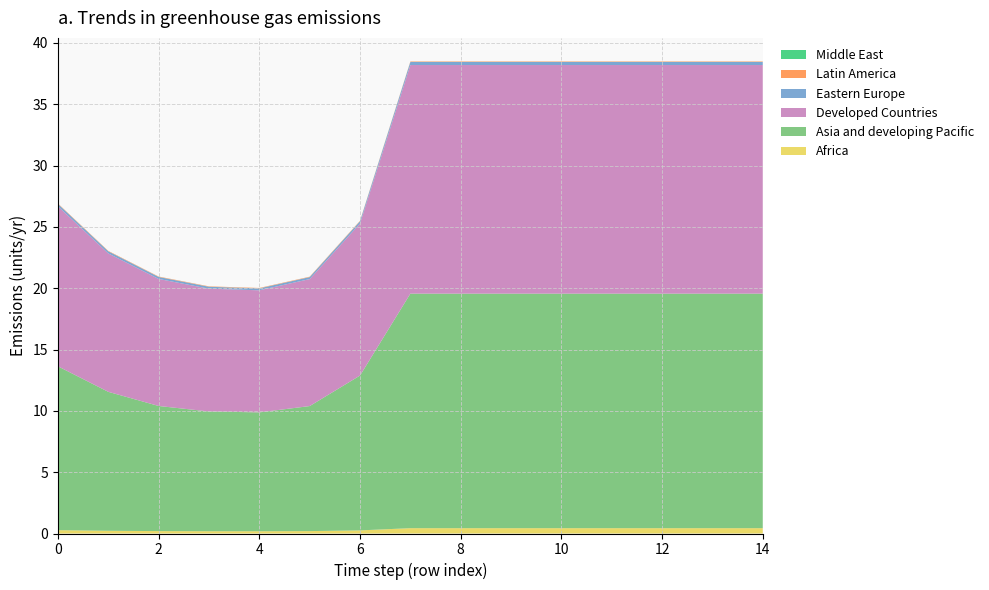

Reading left to right, list all the values displayed in this chart.

col_2: 0.3	0.2	0.2	0.2	0.2	0.2	0.3	0.4	0.4	0.4	0.4	0.4	0.4	0.4	0.4
col_3: 0.0	0.0	0.0	0.0	0.0	0.0	0.0	0.0	0.0	0.0	0.0	0.0	0.0	0.0	0.0
col_4: 13.0	11.3	10.4	10.0	10.0	10.4	12.4	18.6	18.6	18.6	18.6	18.6	18.6	18.6	18.6
col_5: 0.0	0.0	0.0	0.0	0.0	0.0	0.0	0.0	0.0	0.0	0.0	0.0	0.0	0.0	0.0
col_9: 13.4	11.3	10.2	9.8	9.7	10.2	12.6	19.1	19.1	19.1	19.1	19.1	19.1	19.1	19.1
col_1: 0.2	0.2	0.2	0.2	0.2	0.2	0.2	0.2	0.2	0.2	0.2	0.2	0.2	0.2	0.2